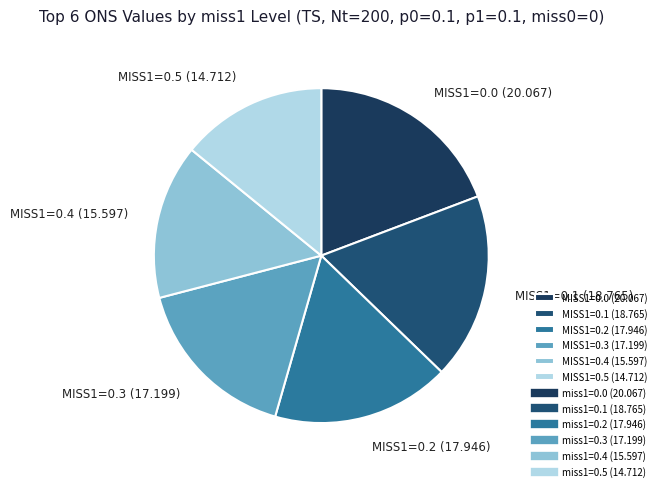

How many slices are in this pie chart?

6